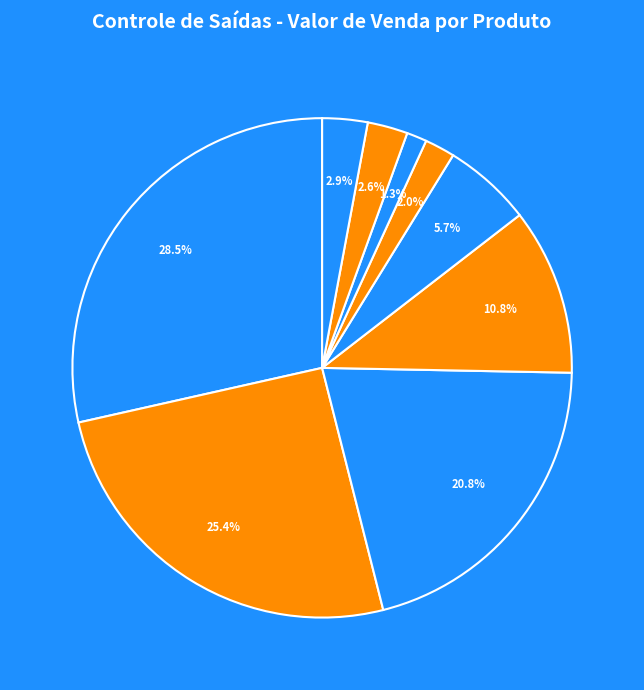

Is Suco de Laranja the majority of the pie?

No